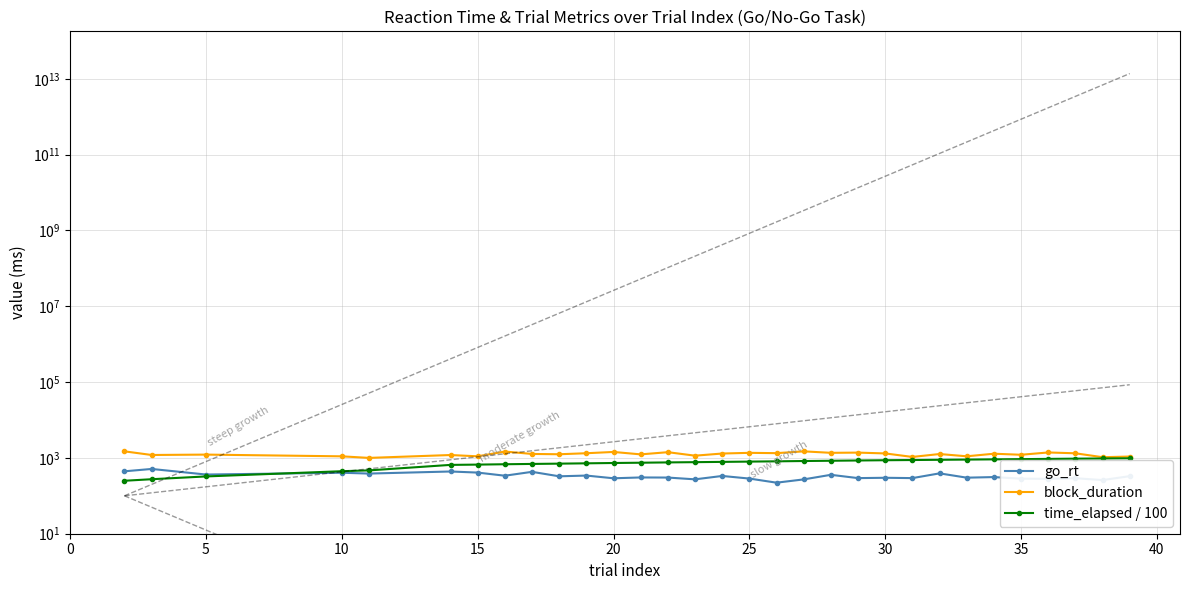

Count the number of data series in this chart.

3